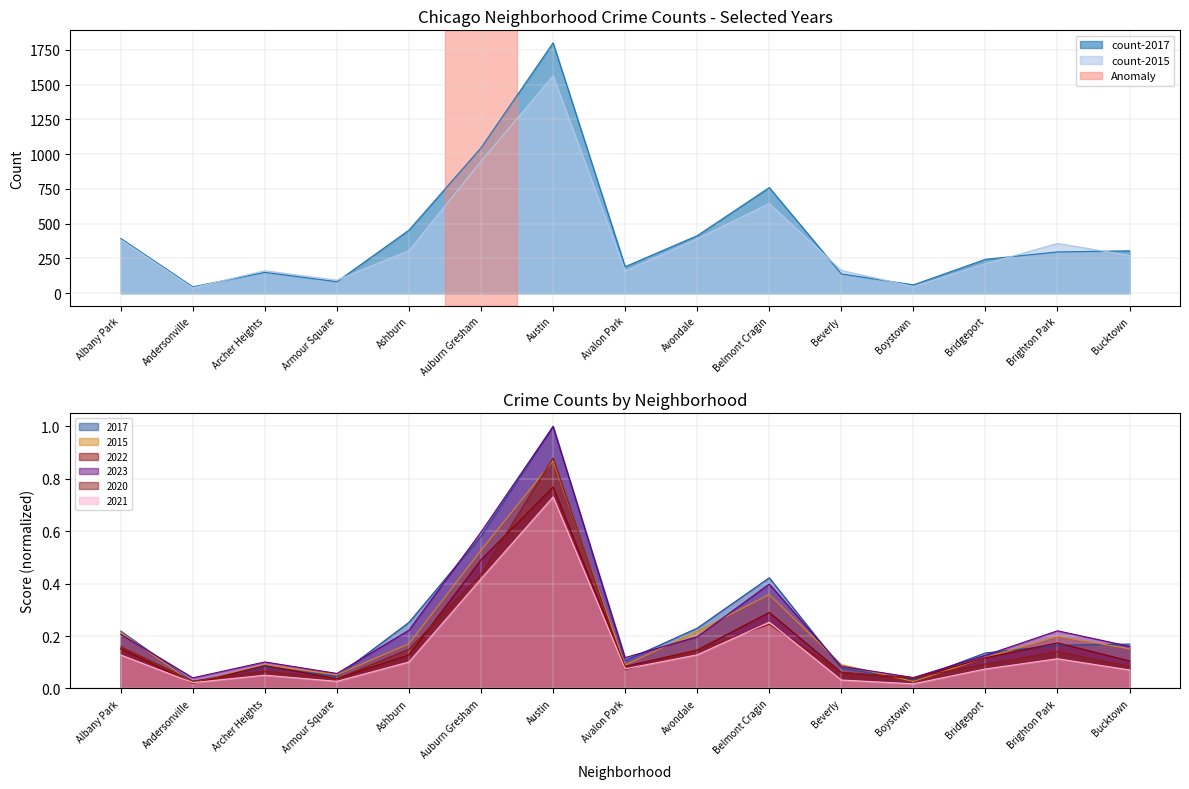

How many lines are shown in the chart?

6